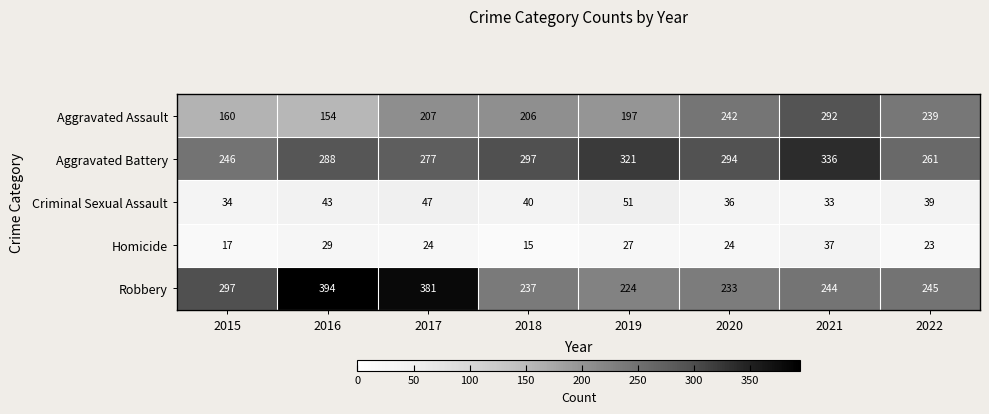

Read the Robbery value at 2019, to the nearest 10.

220